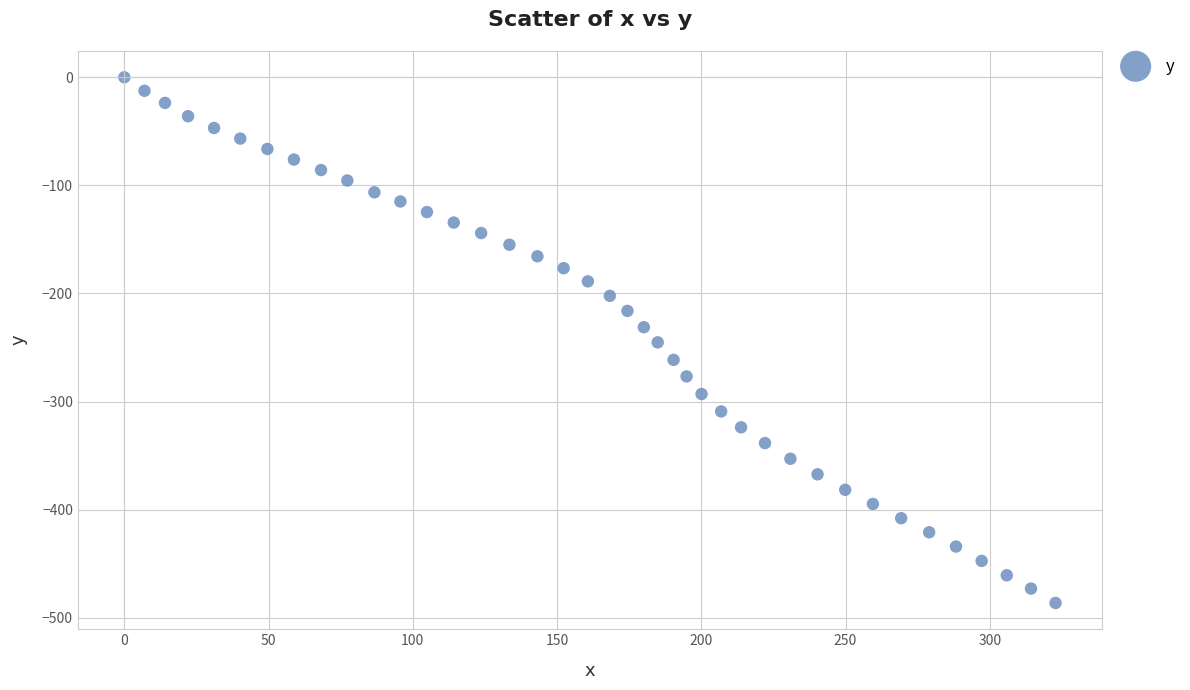

What is the range of X values (max minus min)?

322.8